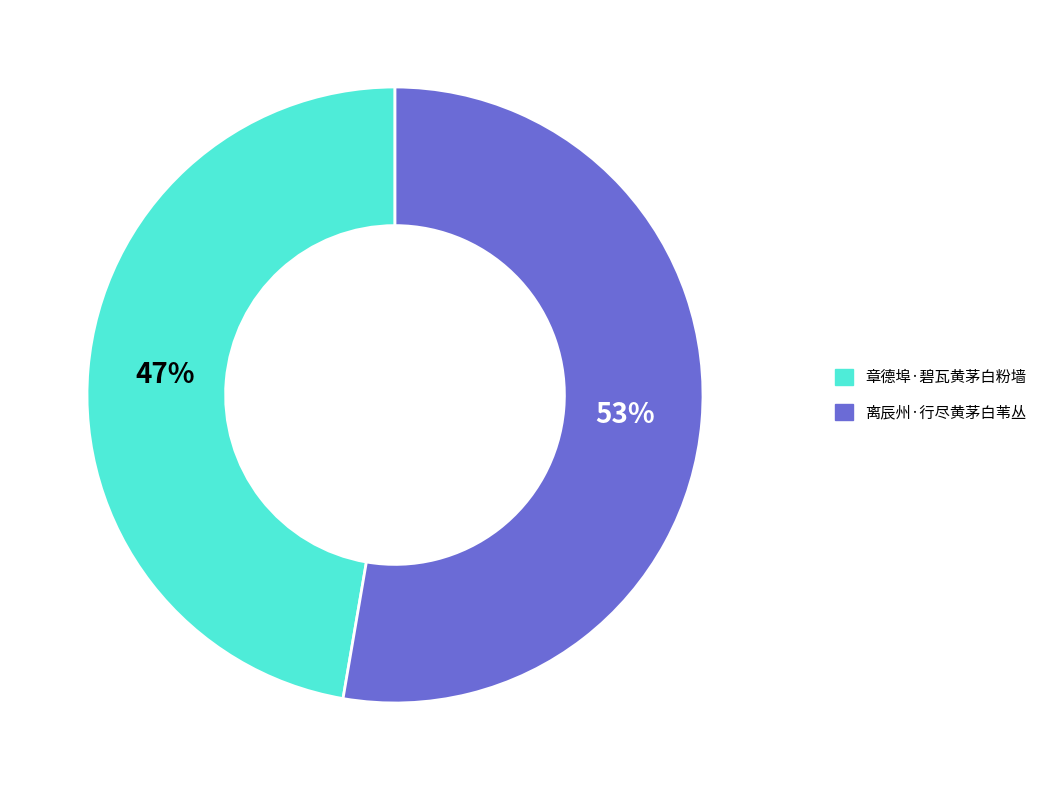

How many slices are in this pie chart?

2